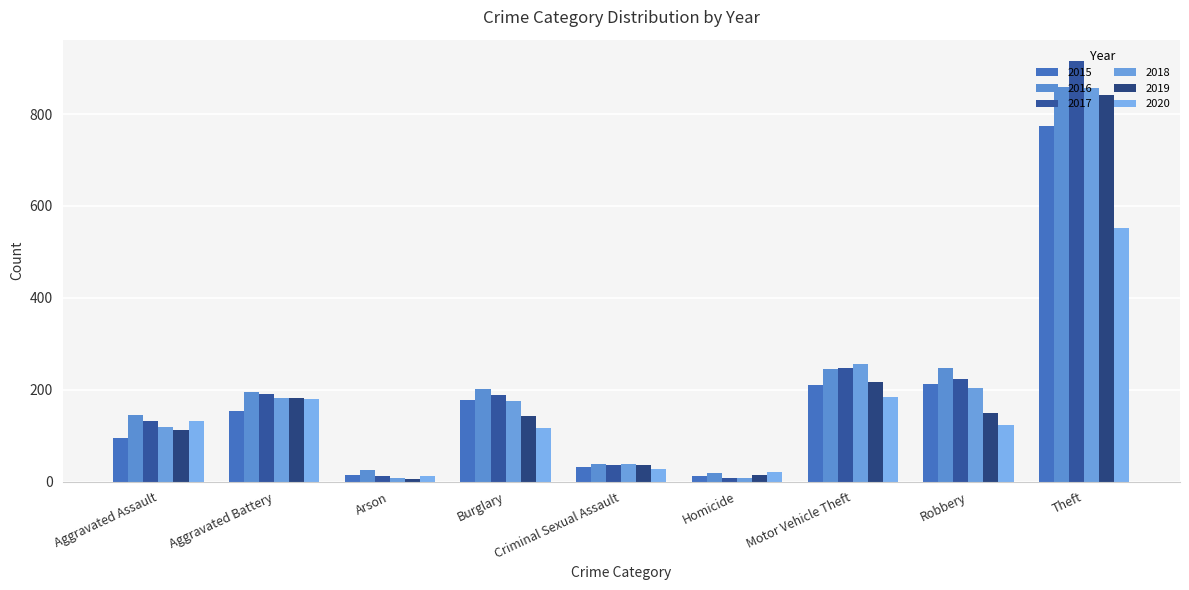

What is the difference between the second highest and second lowest values in the 2018 series?

248